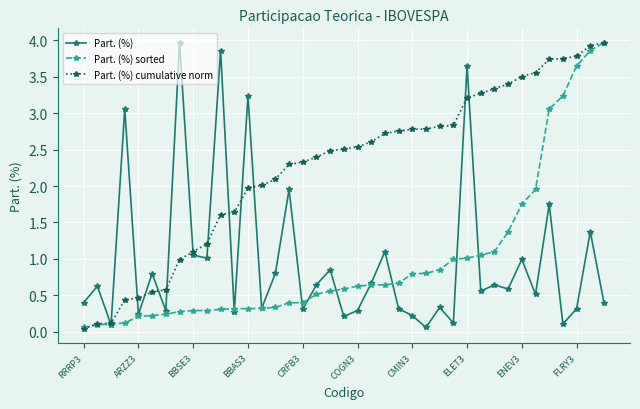

Which series has the largest total across all categories?

Part. (%) cumulative norm